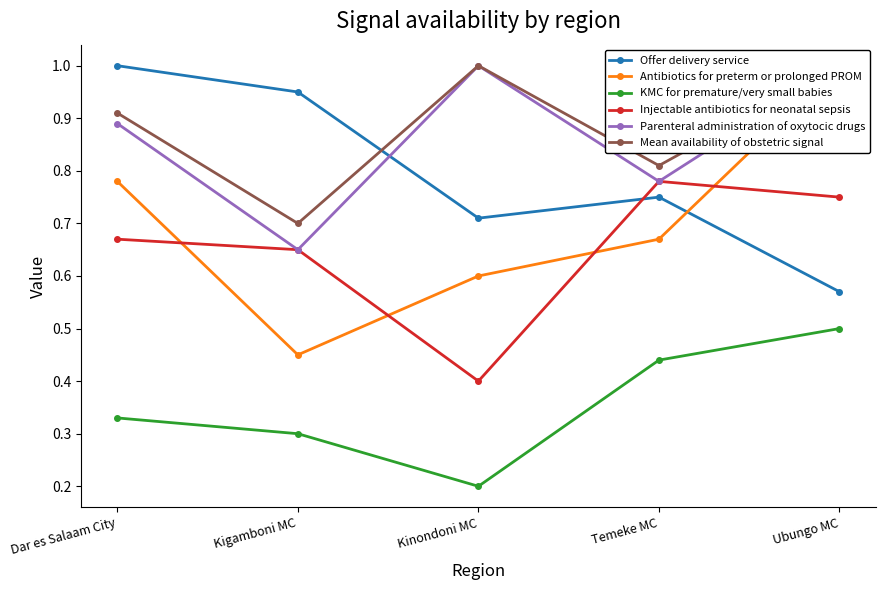

What is the value of the Offer delivery service point at the 5th from the left?

0.6